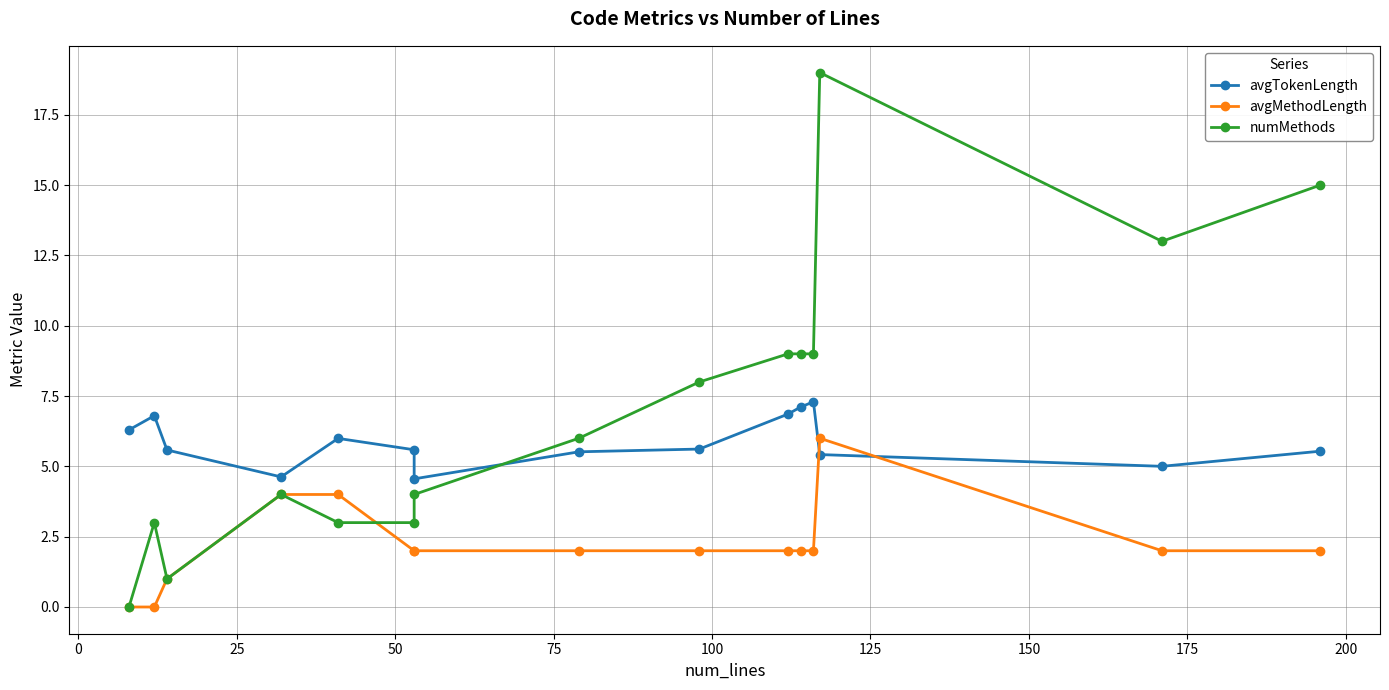

True or false: avgTokenLength has more than 0 interior local peaks.

True